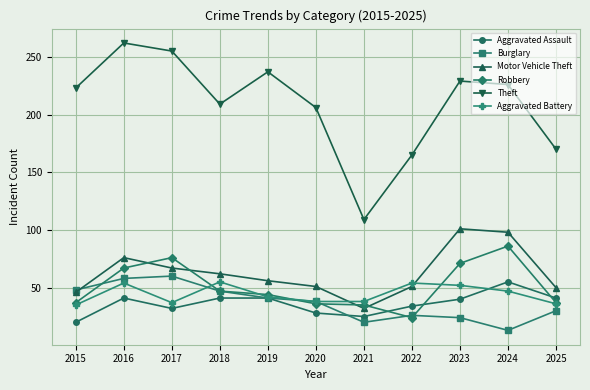

In Motor Vehicle Theft, how many points are higher than both neighbors (excluding endpoints)?

2